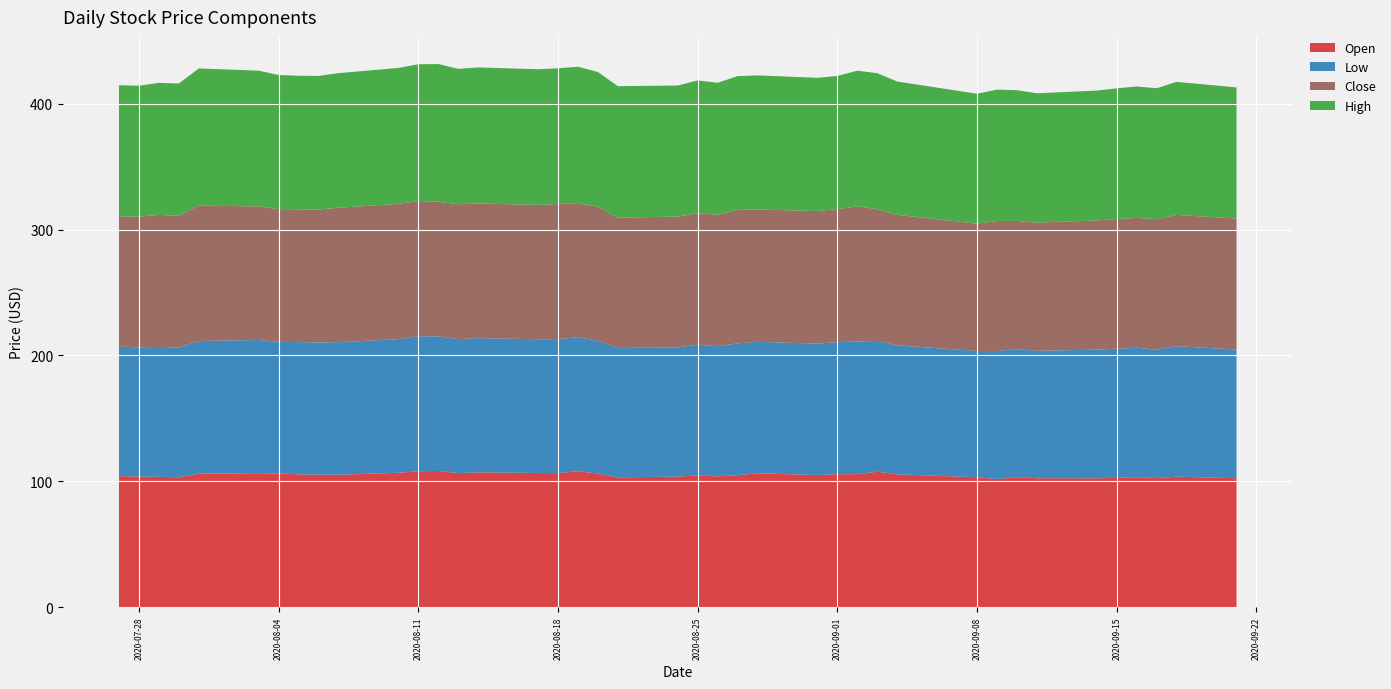

Reading left to right, list all the values displayed in this chart.

Open: 104.1	103.8	103.6	103.2	106.0	106.5	106.2	105.5	105.4	105.3	106.8	108.0	108.2	106.5	107.1	106.6	106.5	108.0	106.1	103.2	103.7	104.7	103.9	104.9	106.4	105.0	105.7	105.7	107.6	105.5	103.2	101.8	103.3	102.5	102.4	102.7	103.3	102.5	103.7	102.5
Low: 102.8	102.6	103.2	103.0	105.5	105.8	104.5	105.0	104.9	105.2	106.1	107.2	106.9	106.4	106.6	106.2	106.4	106.4	105.5	102.7	102.6	103.9	103.3	104.7	104.4	104.4	104.8	105.3	103.9	102.5	100.3	101.8	101.6	101.2	102.2	102.6	102.8	102.0	103.7	102.2
Close: 103.5	103.8	104.8	104.6	107.5	106.1	105.4	105.5	105.6	106.8	107.4	107.4	107.0	107.2	107.0	106.7	107.4	106.6	106.4	103.5	104.0	104.3	104.5	106.0	105.0	105.3	105.7	107.3	104.6	103.7	101.1	103.2	101.9	101.8	102.6	103.0	103.0	103.7	104.2	104.1
High: 104.1	104.0	104.9	105.2	109.0	107.8	106.5	106.1	106.1	106.9	108.0	108.7	109.3	107.5	108.0	107.8	107.8	108.2	107.0	104.5	104.1	105.6	104.8	106.3	106.5	105.8	105.7	107.8	108.0	105.9	103.2	104.3	103.8	102.8	103.1	103.8	104.4	104.0	105.7	104.1